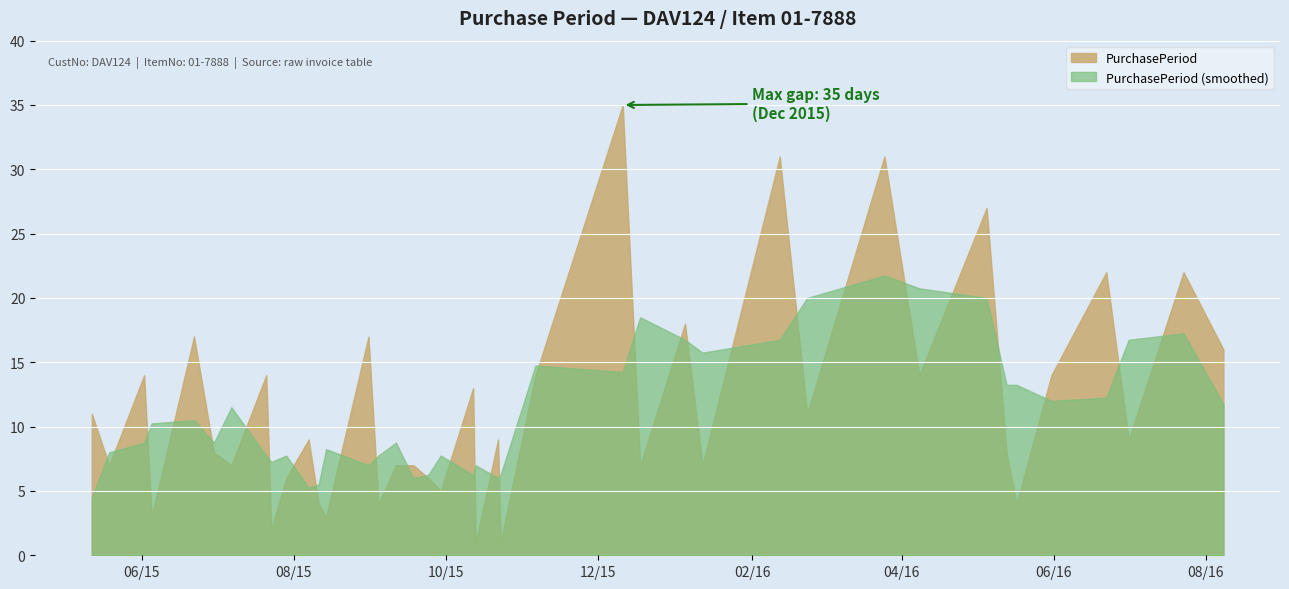

Reading left to right, list all the values displayed in this chart.

11	7	14	3	17	8	7	14	2	6	9	4	3	17	4	7	7	6	5	13	1	9	1	14	35	7	18	7	31	11	31	14	27	8	4	14	22	9	22	16